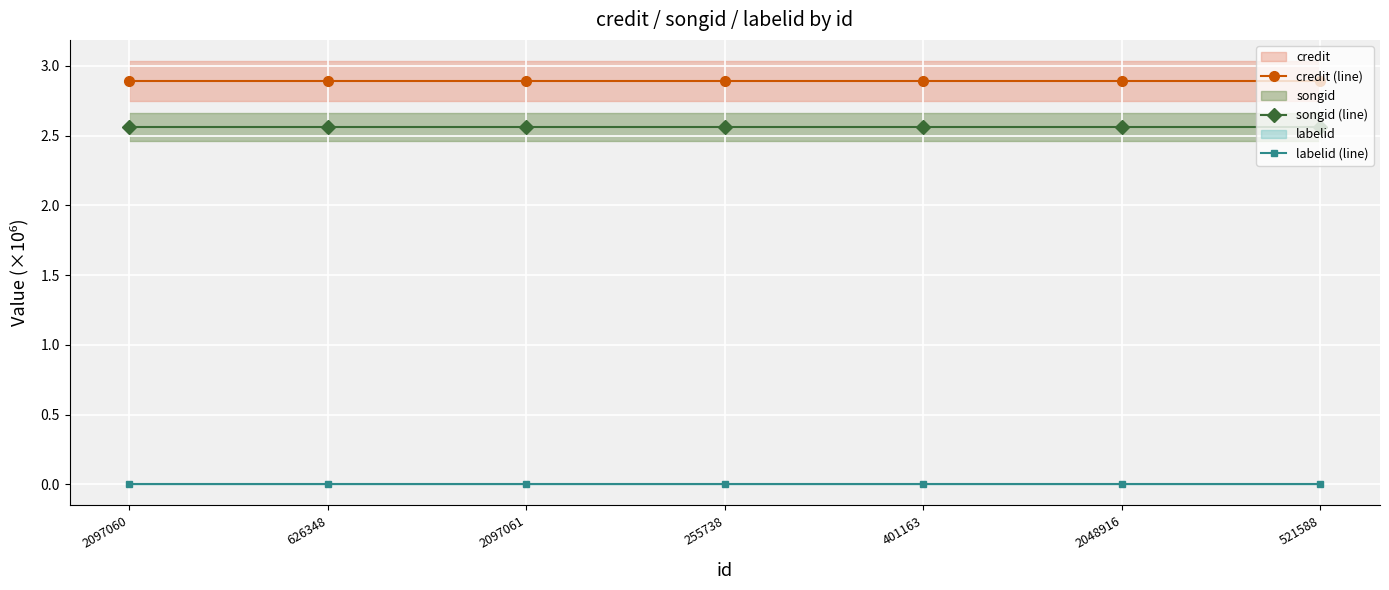

What is the label of the 5th point from the left?

401163